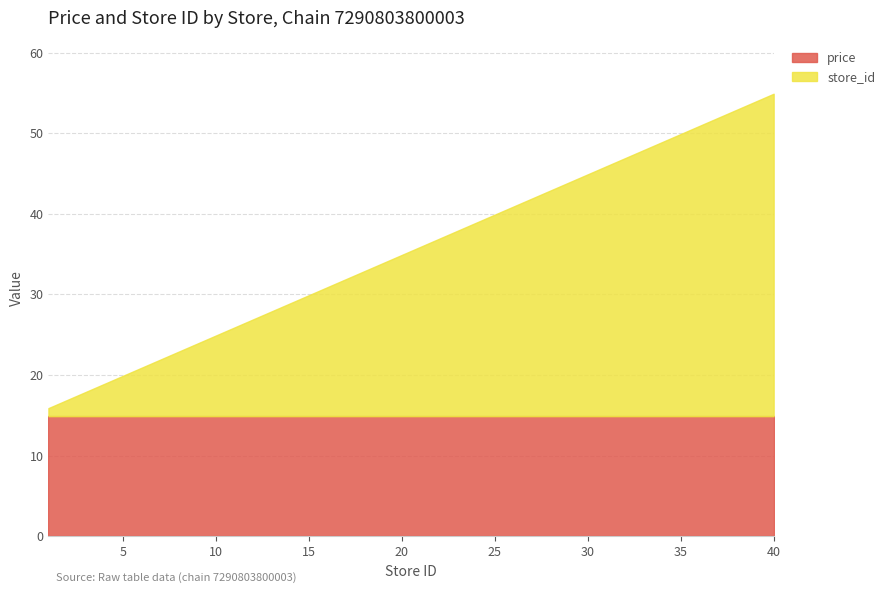

What is the sum of all price values?

417.2